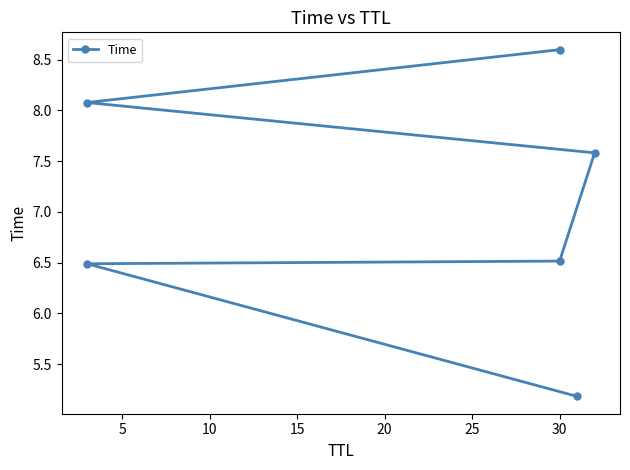

True or false: the data has more than 0 interior local peaks.

False